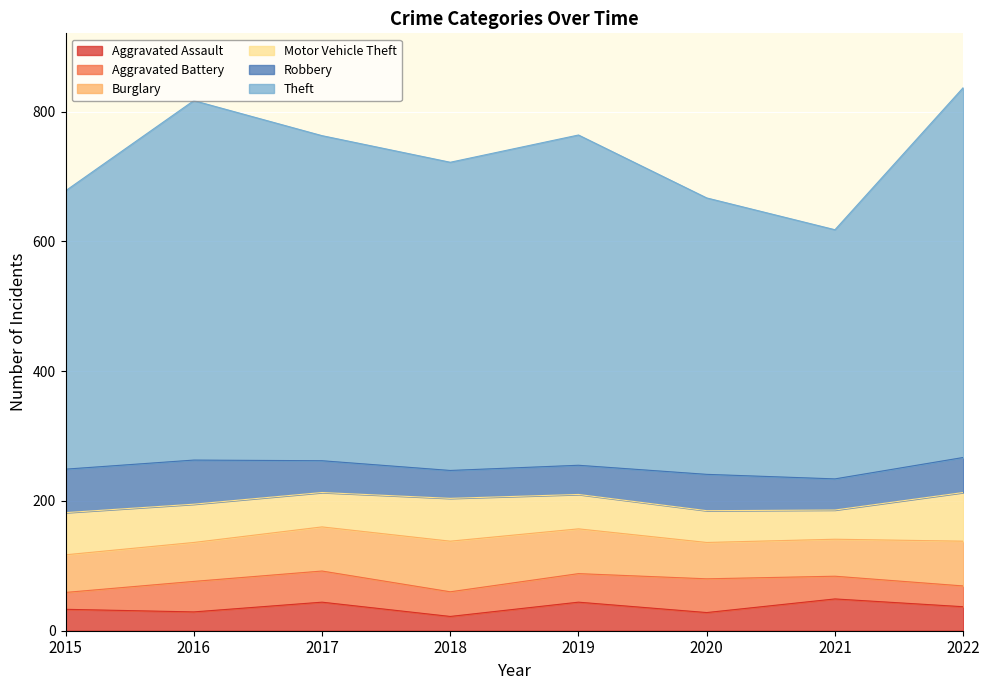

Where does the Aggravated Battery series first go above 44?

2016